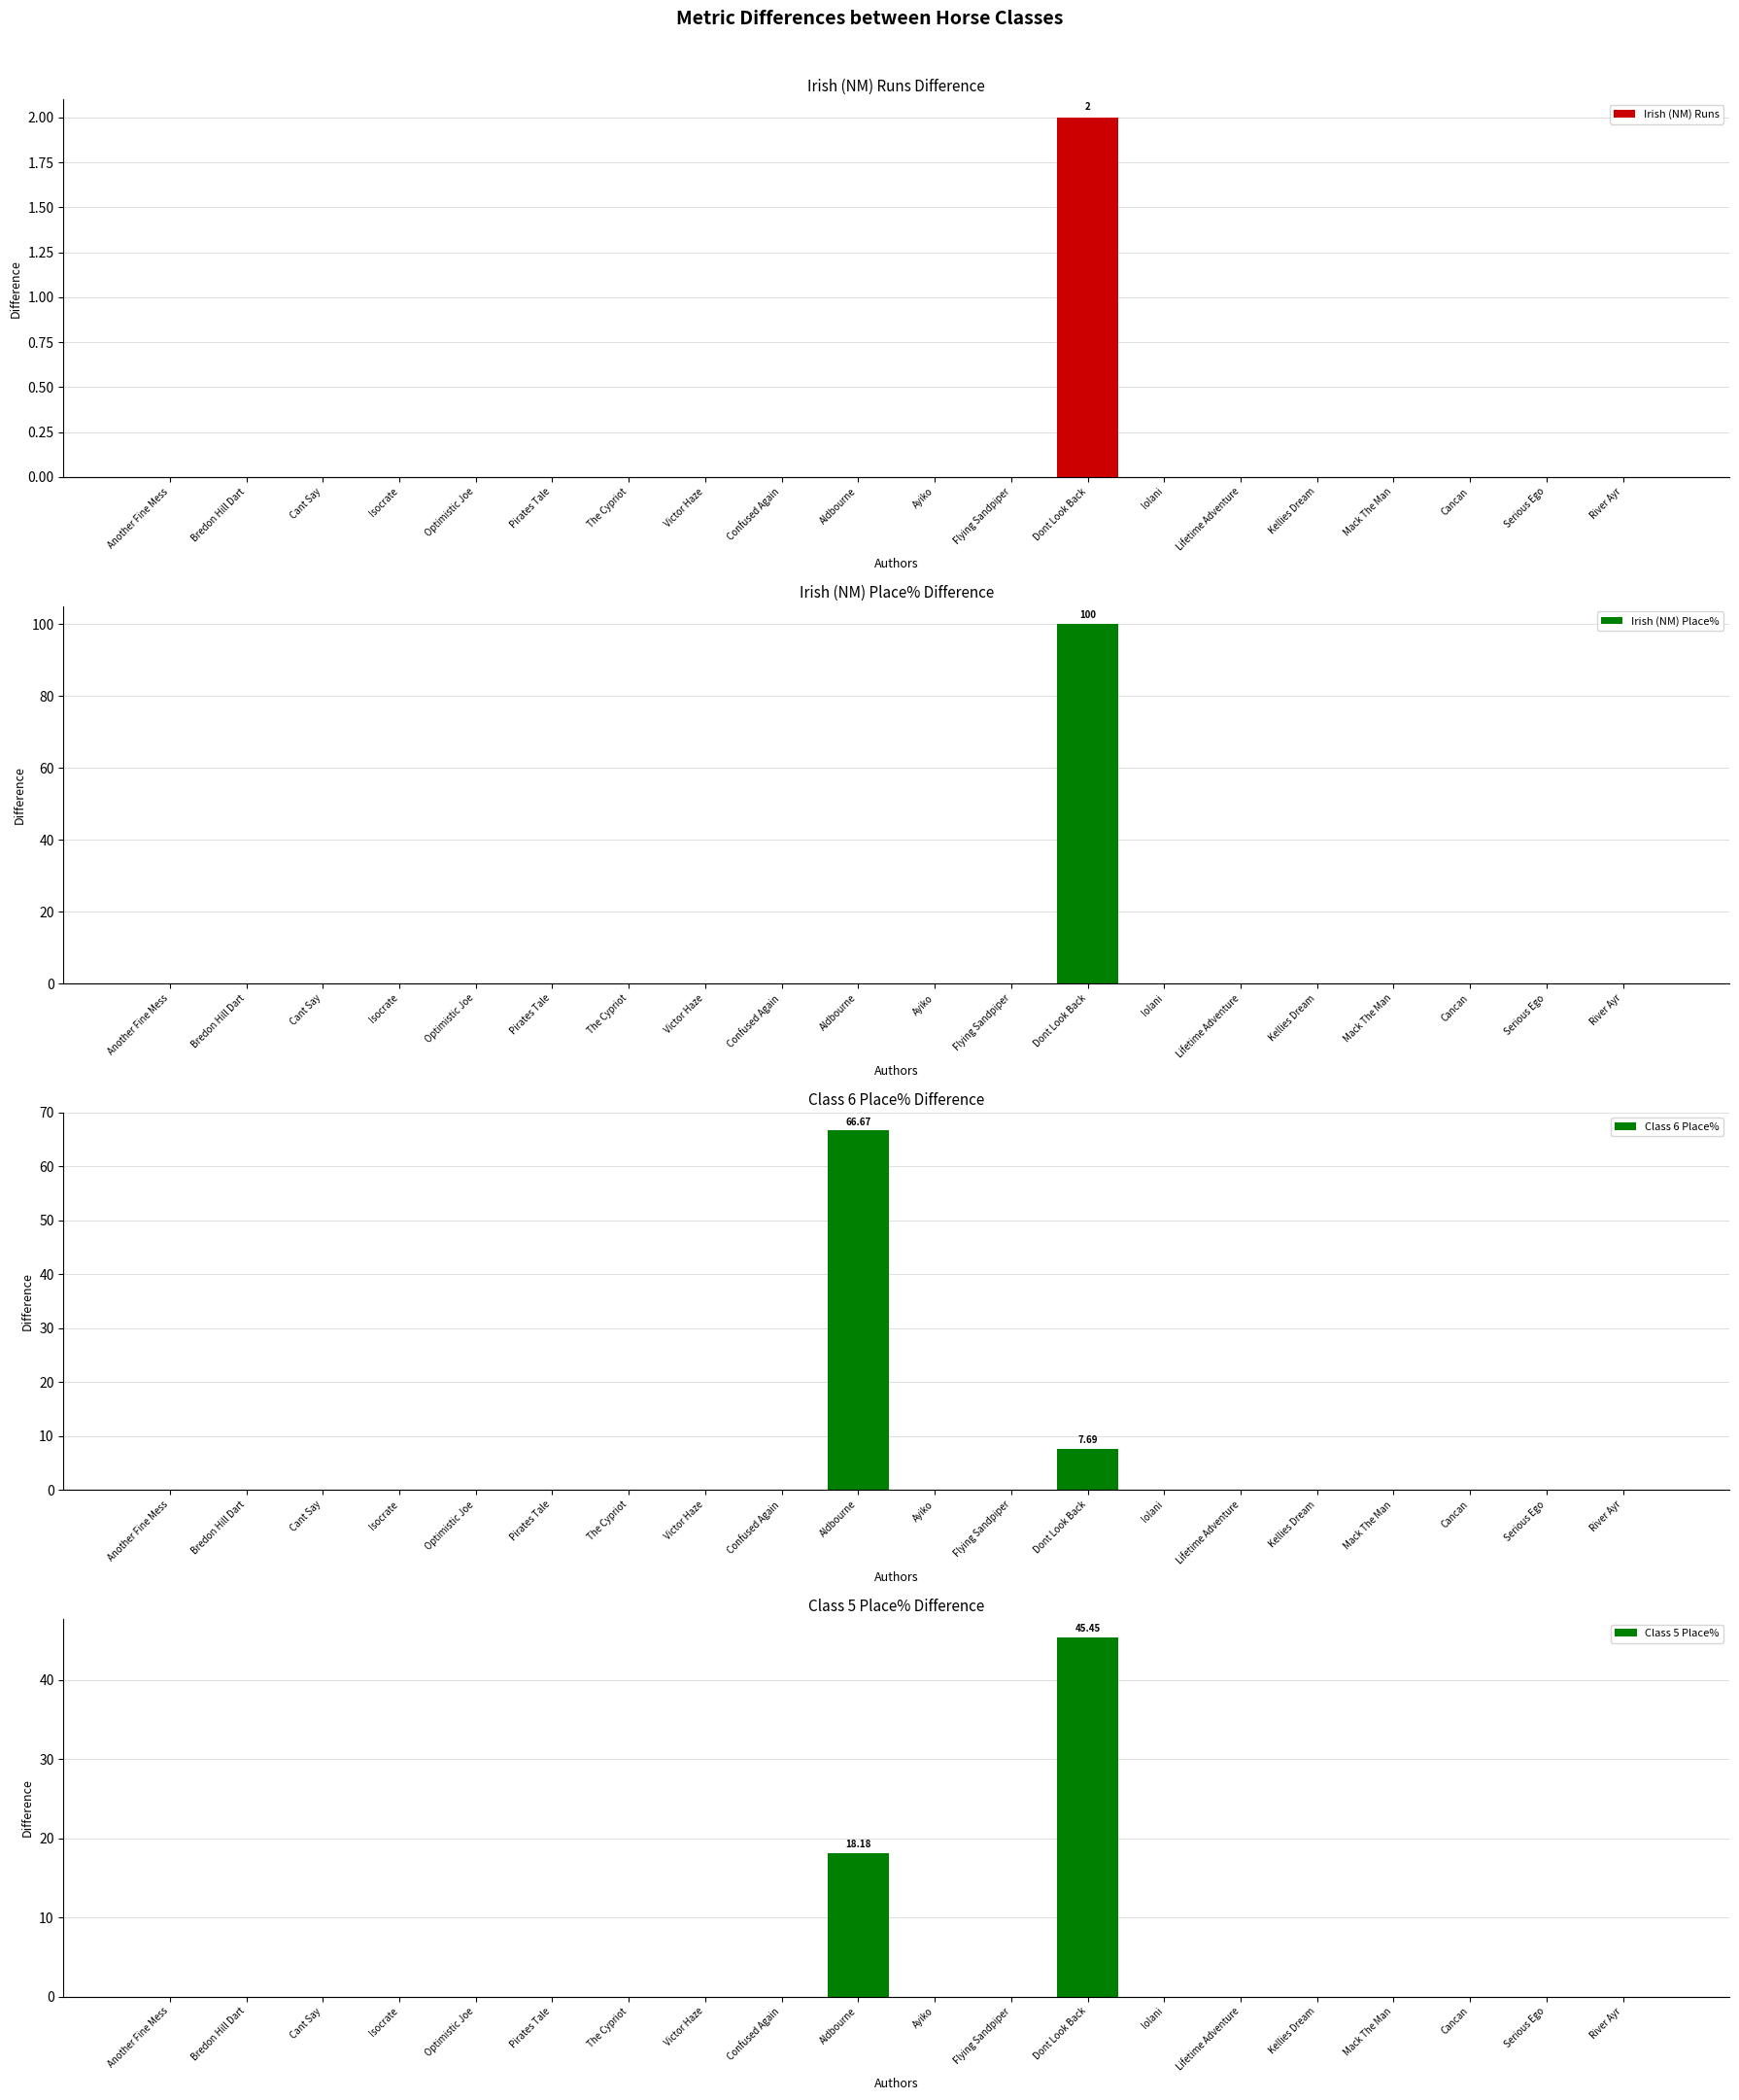

Reading right to left, what are all the values shown in this chart?

Irish (NM) Runs: 0.0	0.0	0.0	0.0	0.0	0.0	0.0	2.0	0.0	0.0	0.0	0.0	0.0	0.0	0.0	0.0	0.0	0.0	0.0	0.0
Irish (NM) Place%: 0.0	0.0	0.0	0.0	0.0	0.0	0.0	100.0	0.0	0.0	0.0	0.0	0.0	0.0	0.0	0.0	0.0	0.0	0.0	0.0
Class 6 Place%: 0.0	0.0	0.0	0.0	0.0	0.0	0.0	7.7	0.0	0.0	66.7	0.0	0.0	0.0	0.0	0.0	0.0	0.0	0.0	0.0
Class 5 Place%: 0.0	0.0	0.0	0.0	0.0	0.0	0.0	45.5	0.0	0.0	18.2	0.0	0.0	0.0	0.0	0.0	0.0	0.0	0.0	0.0